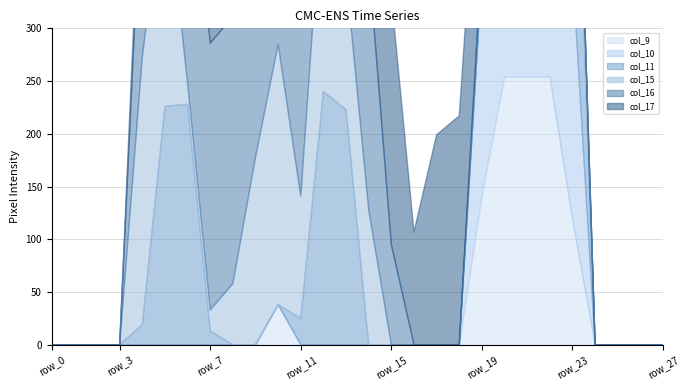

Reading left to right, what are all the values shown in this chart?

col_9: row_0=0	row_1=0	row_2=0	row_3=0	row_4=0	row_5=0	row_6=0	row_7=0	row_8=0	row_9=0	row_10=38	row_11=0	row_12=0	row_13=0	row_14=0	row_15=0	row_16=0	row_17=0	row_18=0	row_19=141	row_20=254	row_21=254	row_22=254	row_23=119	row_24=0	row_25=0	row_26=0	row_27=0
col_10: row_0=0	row_1=0	row_2=0	row_3=0	row_4=0	row_5=0	row_6=0	row_7=0	row_8=0	row_9=0	row_10=0	row_11=0	row_12=0	row_13=0	row_14=0	row_15=0	row_16=0	row_17=0	row_18=0	row_19=211	row_20=135	row_21=135	row_22=244	row_23=238	row_24=0	row_25=0	row_26=0	row_27=0
col_11: row_0=0	row_1=0	row_2=0	row_3=0	row_4=19	row_5=226	row_6=228	row_7=13	row_8=0	row_9=0	row_10=0	row_11=25	row_12=240	row_13=223	row_14=0	row_15=0	row_16=0	row_17=0	row_18=0	row_19=0	row_20=0	row_21=0	row_22=196	row_23=253	row_24=0	row_25=0	row_26=0	row_27=0
col_15: row_0=0	row_1=0	row_2=0	row_3=0	row_4=254	row_5=220	row_6=20	row_7=20	row_8=58	row_9=178	row_10=247	row_11=116	row_12=209	row_13=128	row_14=128	row_15=0	row_16=0	row_17=0	row_18=0	row_19=0	row_20=25	row_21=241	row_22=234	row_23=58	row_24=0	row_25=0	row_26=0	row_27=0
col_16: row_0=0	row_1=0	row_2=0	row_3=0	row_4=186	row_5=253	row_6=253	row_7=253	row_8=253	row_9=254	row_10=141	row_11=254	row_12=199	row_13=216	row_14=236	row_15=95	row_16=0	row_17=0	row_18=0	row_19=19	row_20=196	row_21=228	row_22=43	row_23=9	row_24=0	row_25=0	row_26=0	row_27=0
col_17: row_0=0	row_1=0	row_2=0	row_3=0	row_4=35	row_5=117	row_6=117	row_7=117	row_8=117	row_9=95	row_10=3	row_11=0	row_12=0	row_13=53	row_14=201	row_15=236	row_16=107	row_17=199	row_18=217	row_19=164	row_20=250	row_21=111	row_22=0	row_23=0	row_24=0	row_25=0	row_26=0	row_27=0